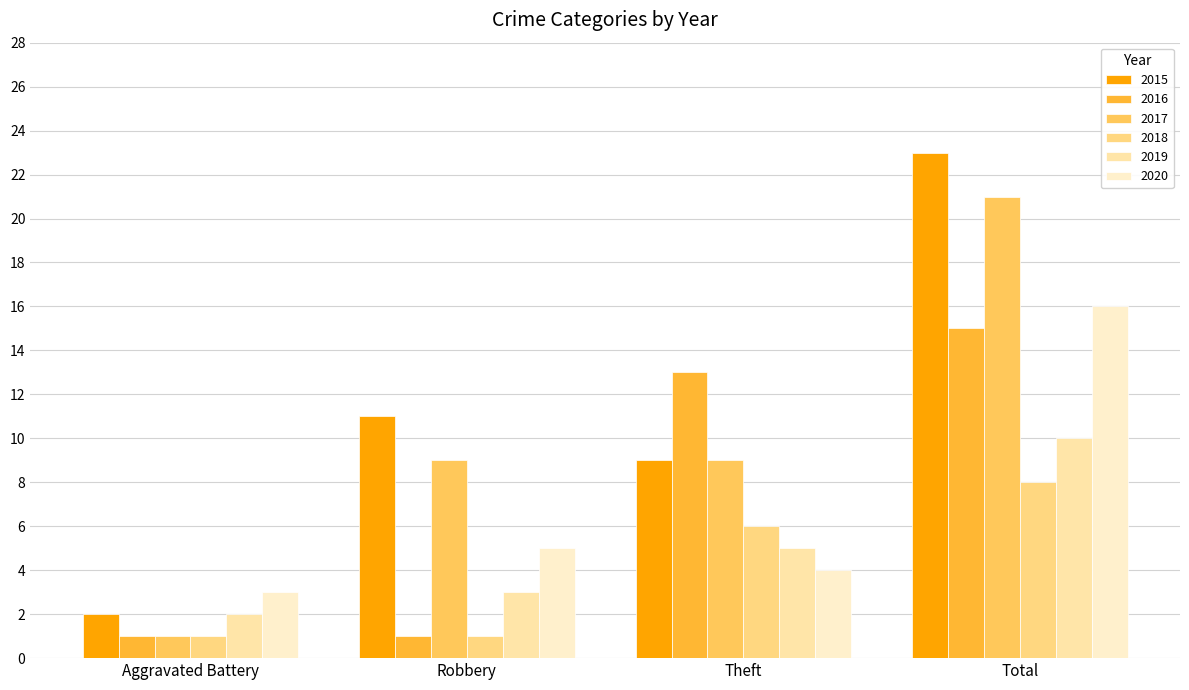

What is the sum of all 2019 values?

20